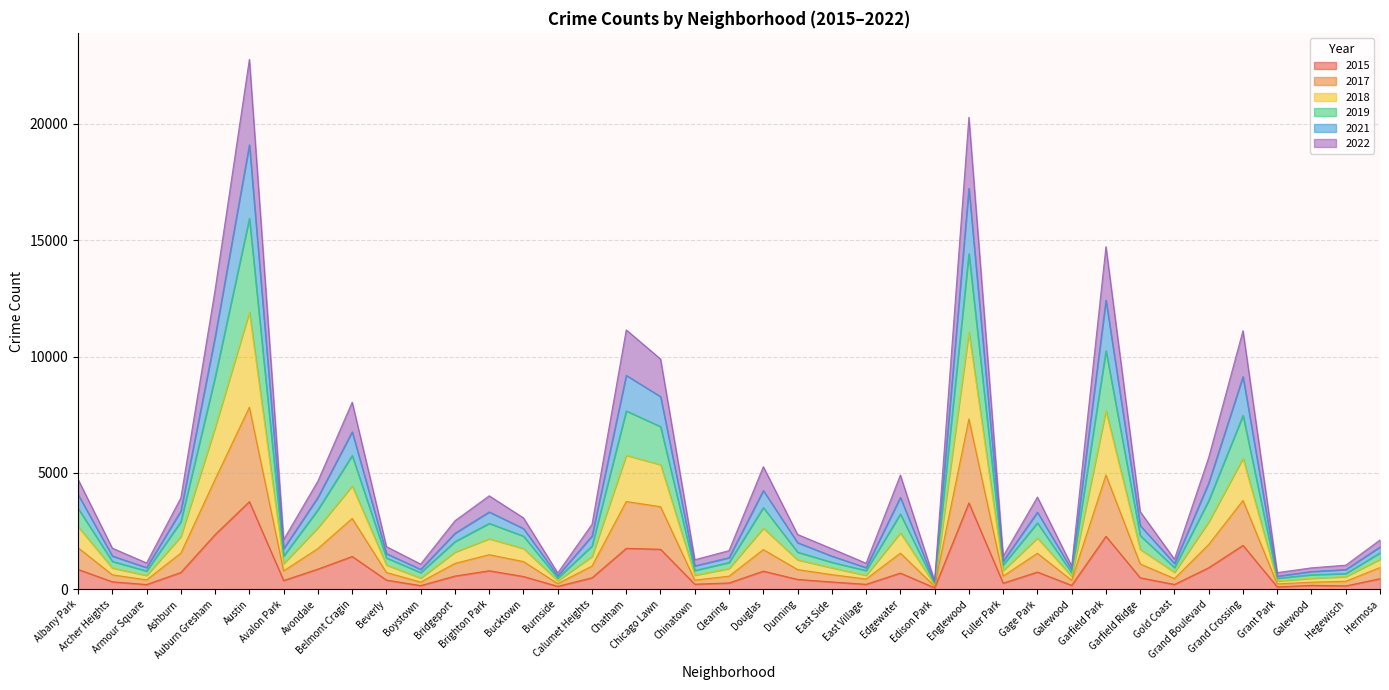

What is the total value across all series at Grant Park?

713